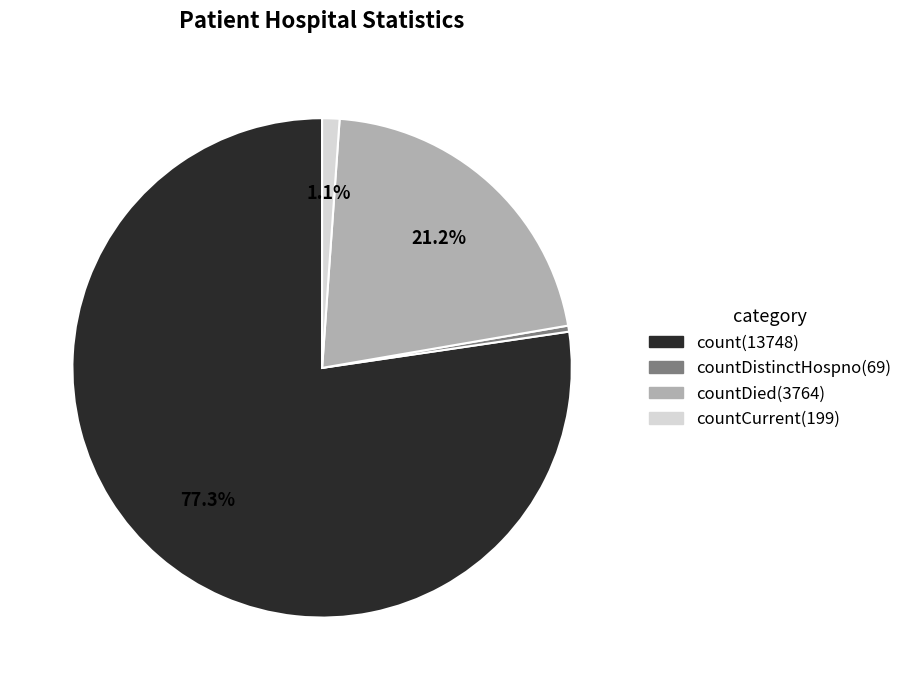

To the nearest percent, what is the average slice percentage?

25%